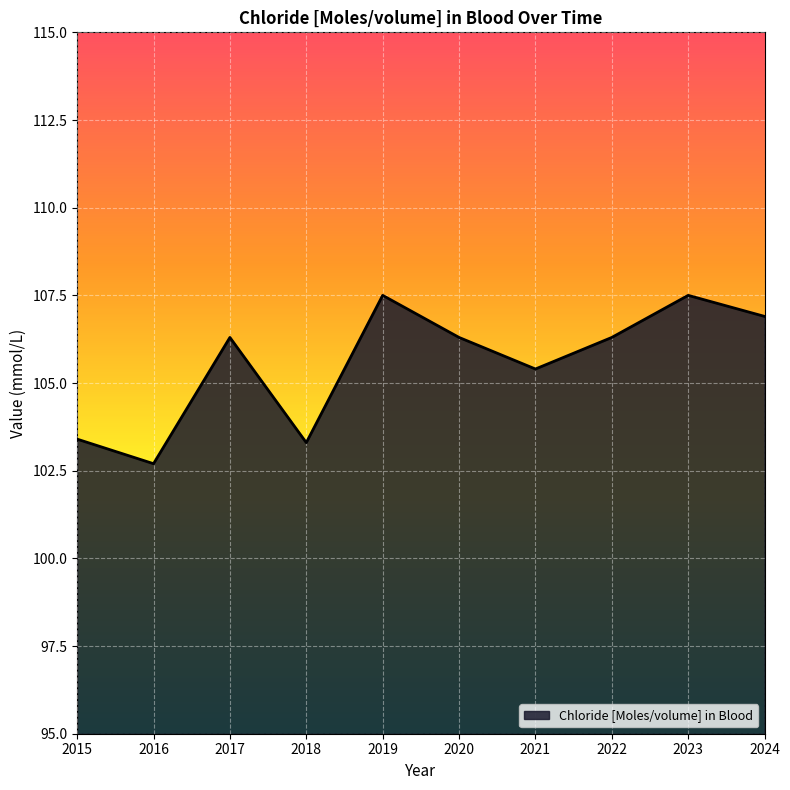

What is the maximum value shown in the chart?

107.5